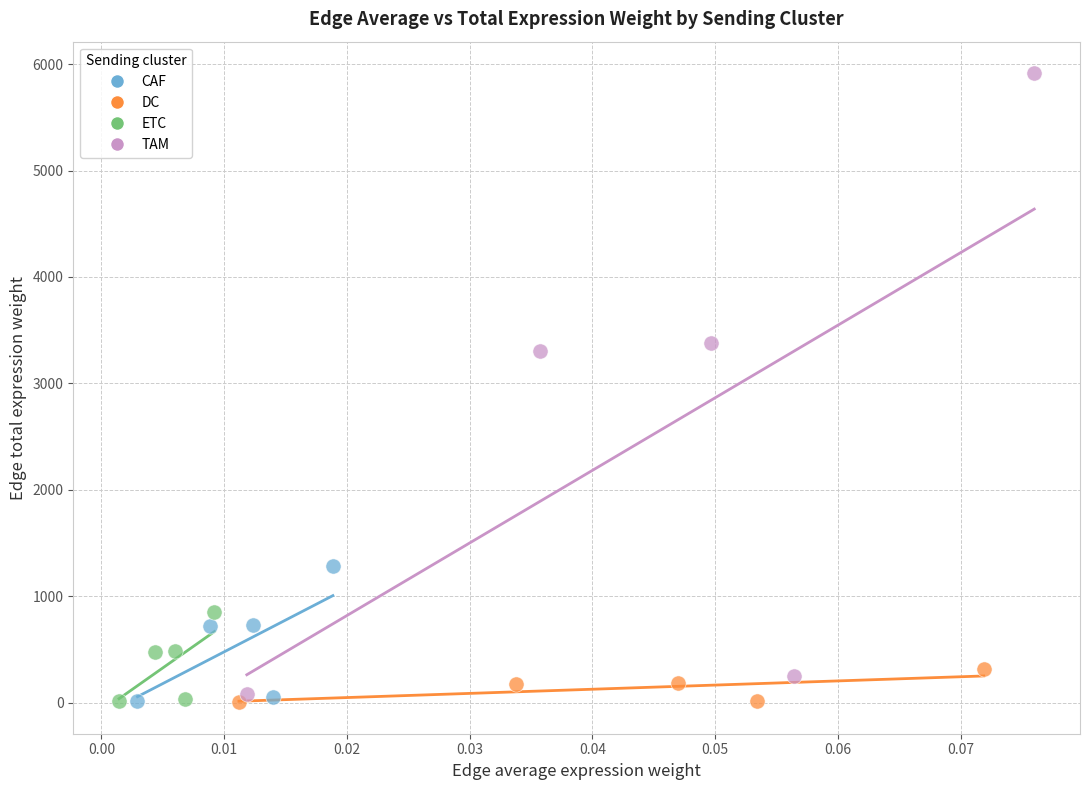

Which series reaches the maximum Y coordinate?

TAM